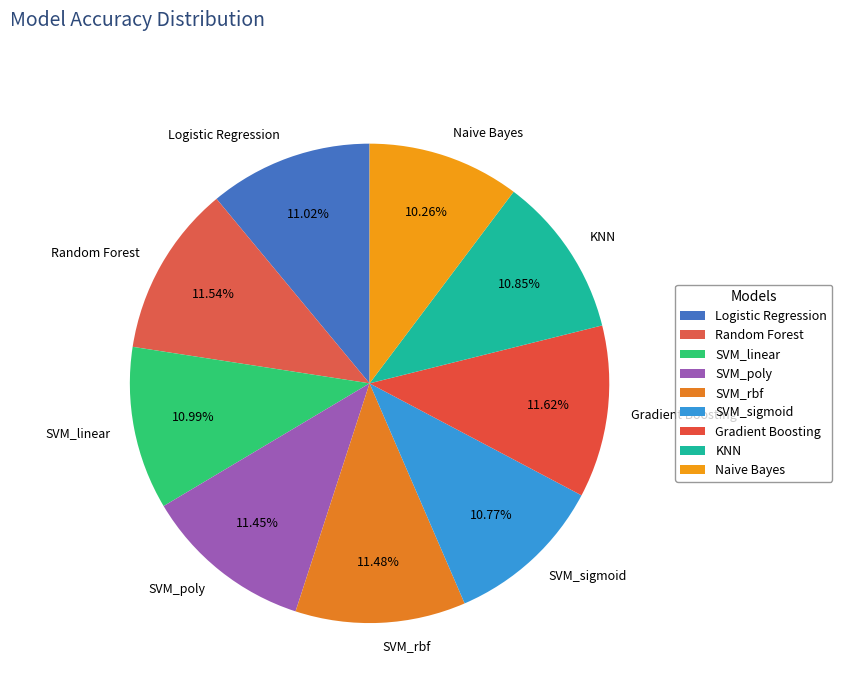

To the nearest percent, what is the average slice percentage?

11%